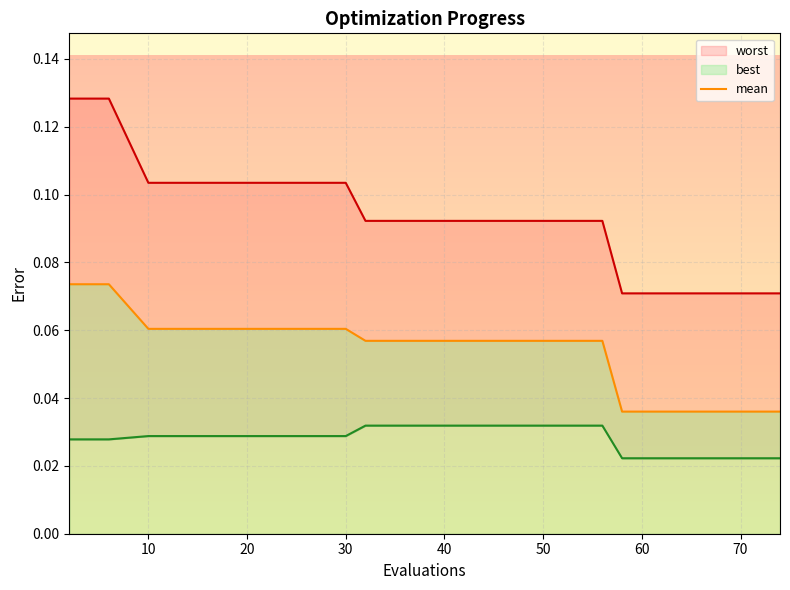

What is the label of the 6th point from the left?

50